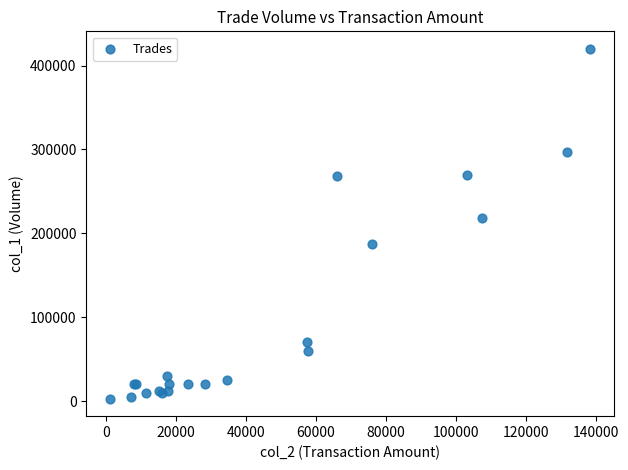

What Y value in the scatter plot is closest to 211500?

218000